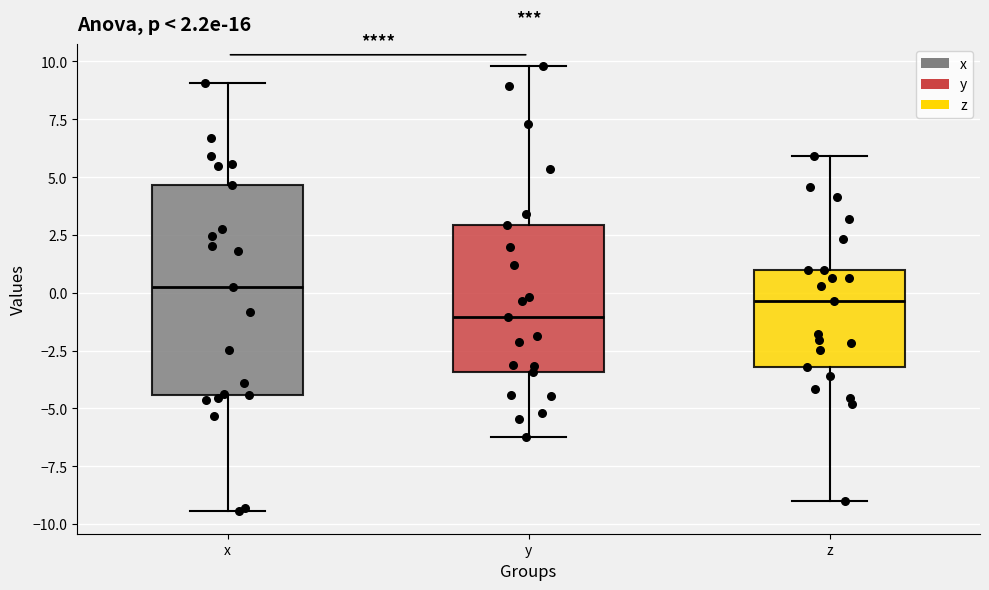

Which box has the highest median line?

x